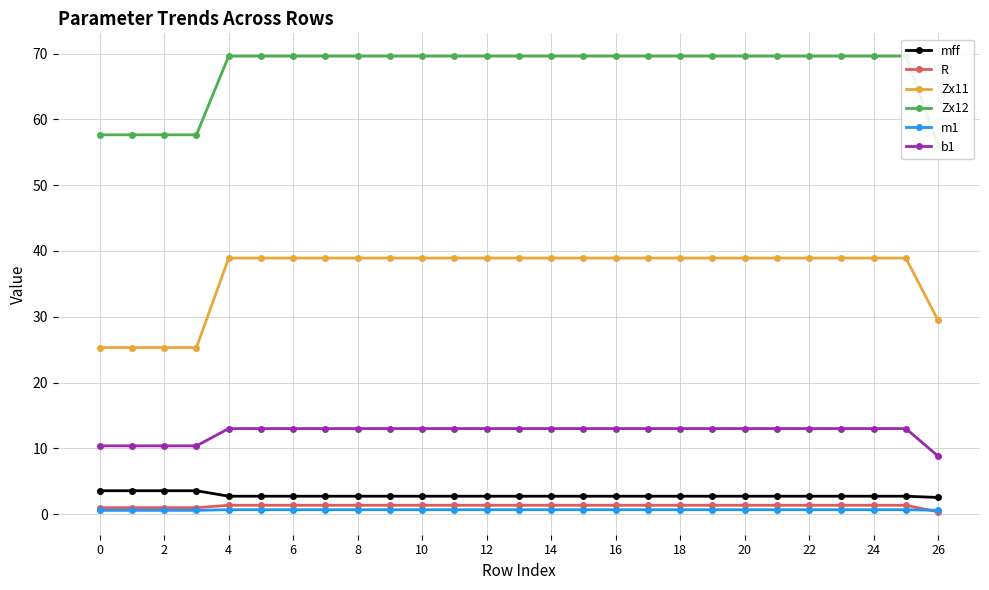

What is the value of the Zx12 point at the 15th from the left?

69.6